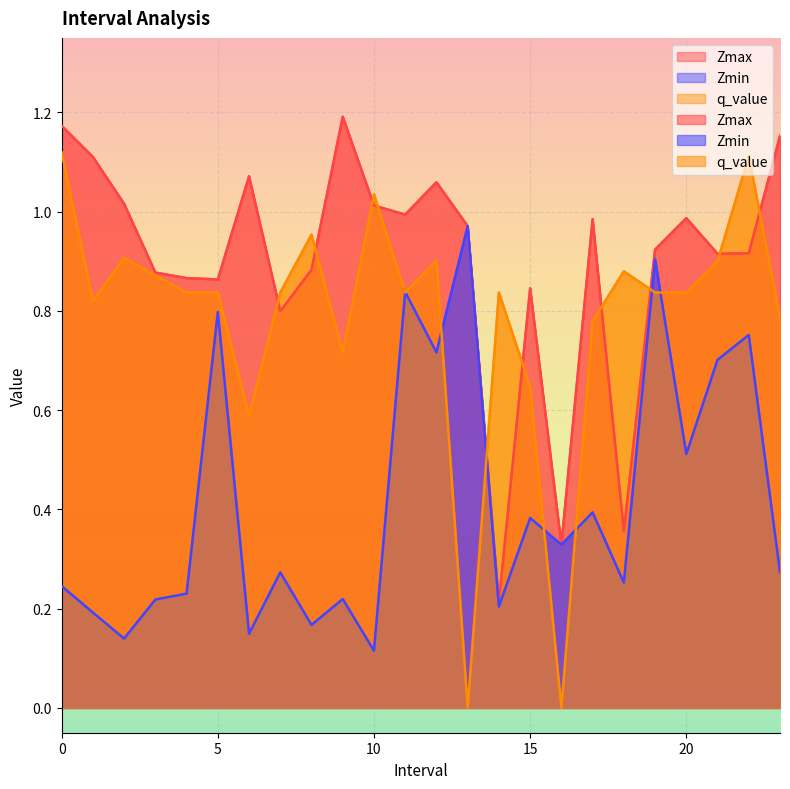

What is the lowest value of the Zmin series?

0.1